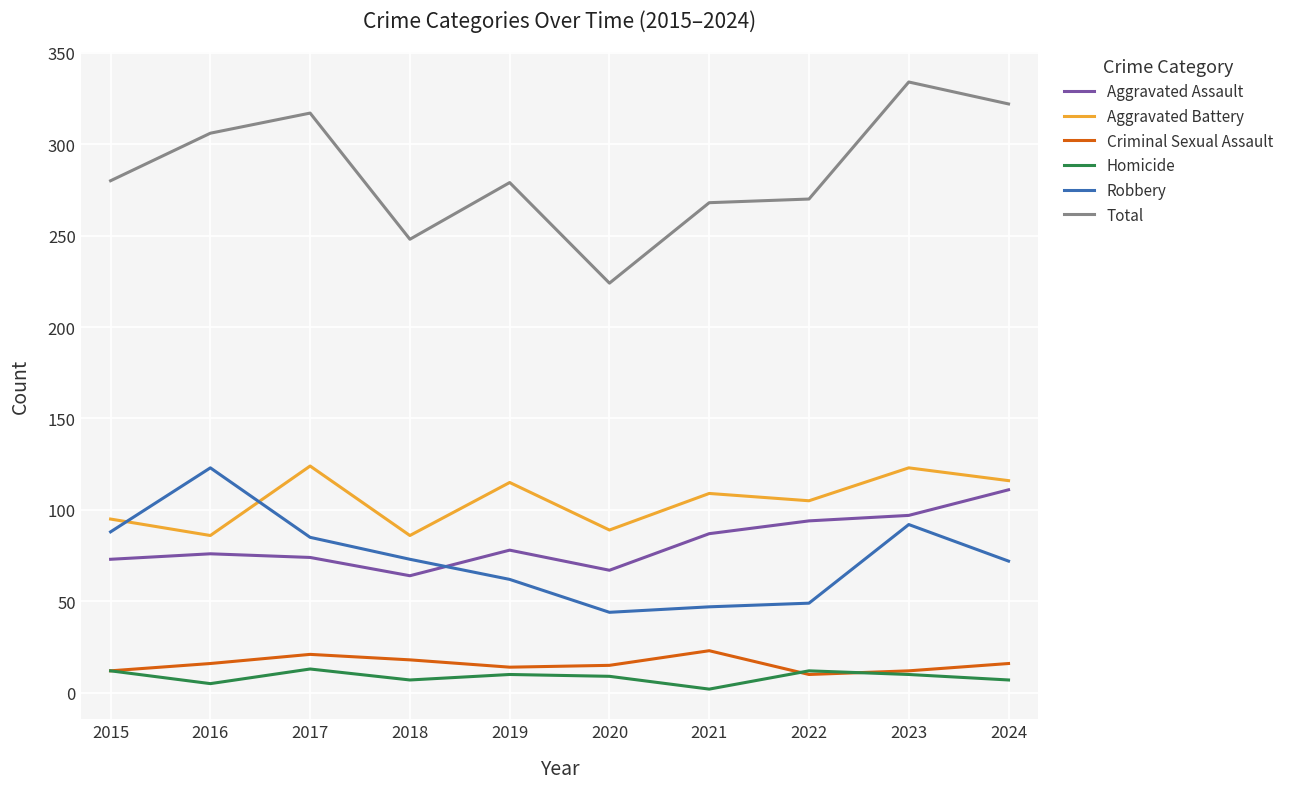

What is the spread (max minus min) of values at 2016?

301